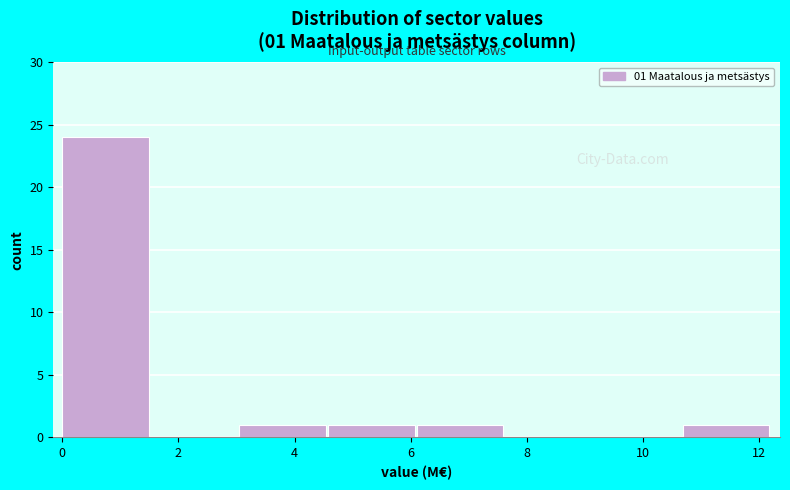

Which range on the x-axis has the tallest bar?

0.0 to 1.6